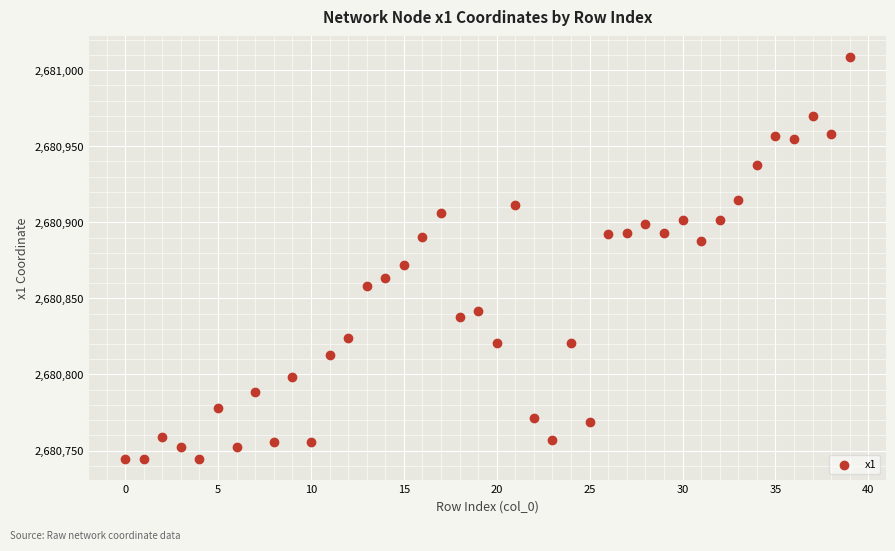

What Y value in the scatter plot is closest to 2680876?

2680871.9